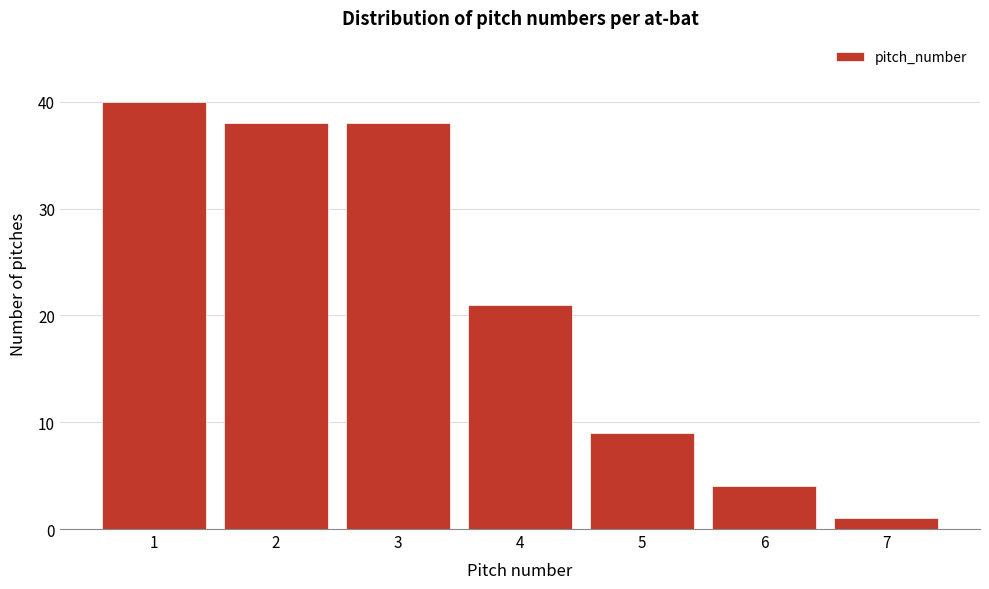

Reading left to right, transcribe all the data shown in this chart.

1=40	2=38	3=38	4=21	5=9	6=4	7=1